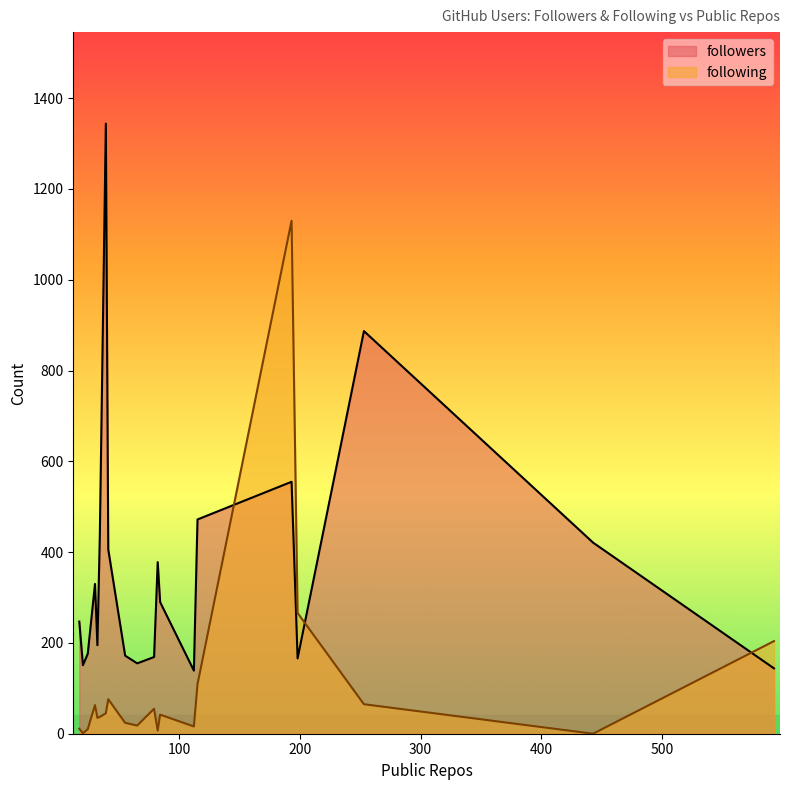

Does the chart display data point markers on the line(s)?

No